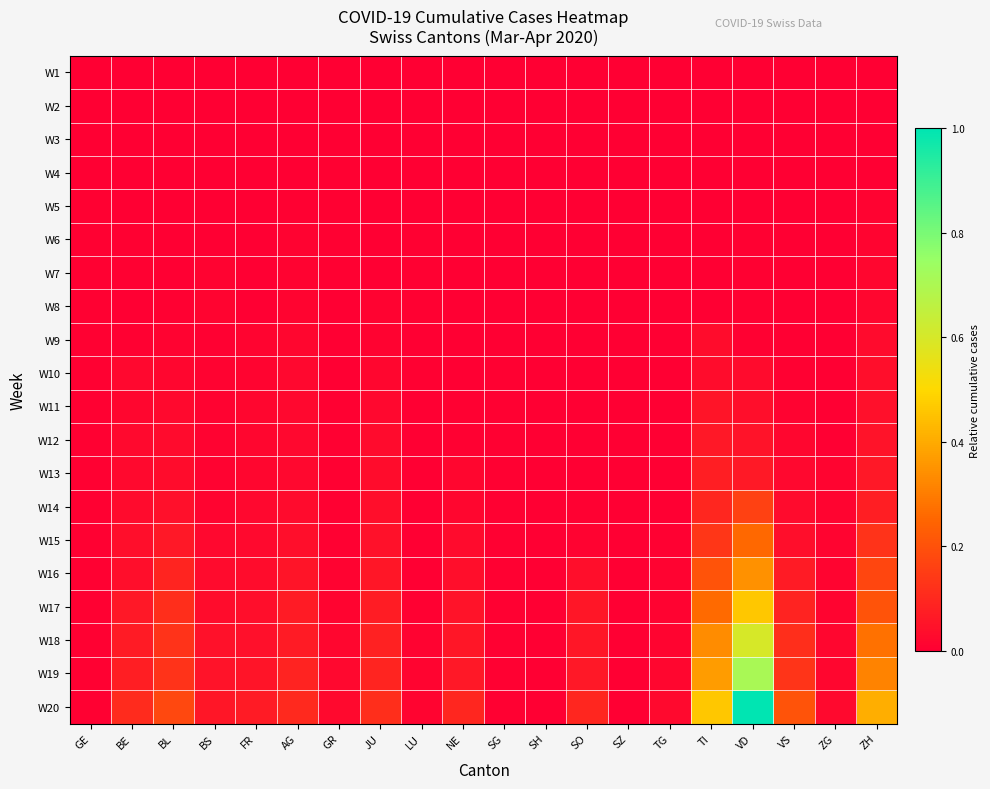

Reading left to right, what are all the values shown in this chart?

W1: GE=0.0	BE=0.0	BL=0.0	BS=0.0	FR=0.0	AG=0.0	GR=0.0	JU=0.0	LU=0.0	NE=0.0	SG=0.0	SH=0.0	SO=0.0	SZ=0.0	TG=0.0	TI=0.0	VD=0.0	VS=0.0	ZG=0.0	ZH=0.0
W2: GE=0.0	BE=0.0	BL=0.0	BS=0.0	FR=0.0	AG=0.0	GR=0.0	JU=0.0	LU=0.0	NE=0.0	SG=0.0	SH=0.0	SO=0.0	SZ=0.0	TG=0.0	TI=0.0	VD=0.0	VS=0.0	ZG=0.0	ZH=0.0
W3: GE=0.0	BE=0.0	BL=0.0	BS=0.0	FR=0.0	AG=0.0	GR=0.0	JU=0.0	LU=0.0	NE=0.0	SG=0.0	SH=0.0	SO=0.0	SZ=0.0	TG=0.0	TI=0.0	VD=0.0	VS=0.0	ZG=0.0	ZH=0.0
W4: GE=0.0	BE=0.0	BL=0.0	BS=0.0	FR=0.0	AG=0.0	GR=0.0	JU=0.0	LU=0.0	NE=0.0	SG=0.0	SH=0.0	SO=0.0	SZ=0.0	TG=0.0	TI=0.0	VD=0.0	VS=0.0	ZG=0.0	ZH=0.0
W5: GE=0.0	BE=0.0	BL=0.0	BS=0.0	FR=0.0	AG=0.0	GR=0.0	JU=0.0	LU=0.0	NE=0.0	SG=0.0	SH=0.0	SO=0.0	SZ=0.0	TG=0.0	TI=0.0	VD=0.0	VS=0.0	ZG=0.0	ZH=0.0
W6: GE=0.0	BE=0.0	BL=0.0	BS=0.0	FR=0.0	AG=0.0	GR=0.0	JU=0.0	LU=0.0	NE=0.0	SG=0.0	SH=0.0	SO=0.0	SZ=0.0	TG=0.0	TI=0.0	VD=0.0	VS=0.0	ZG=0.0	ZH=0.0
W7: GE=0.0	BE=0.0	BL=0.0	BS=0.0	FR=0.0	AG=0.0	GR=0.0	JU=0.0	LU=0.0	NE=0.0	SG=0.0	SH=0.0	SO=0.0	SZ=0.0	TG=0.0	TI=0.0	VD=0.0	VS=0.0	ZG=0.0	ZH=0.0
W8: GE=0.0	BE=0.0	BL=0.0	BS=0.0	FR=0.0	AG=0.0	GR=0.0	JU=0.0	LU=0.0	NE=0.0	SG=0.0	SH=0.0	SO=0.0	SZ=0.0	TG=0.0	TI=0.0	VD=0.0	VS=0.0	ZG=0.0	ZH=0.0
W9: GE=0.0	BE=0.0	BL=0.0	BS=0.0	FR=0.0	AG=0.0	GR=0.0	JU=0.0	LU=0.0	NE=0.0	SG=0.0	SH=0.0	SO=0.0	SZ=0.0	TG=0.0	TI=0.0	VD=0.0	VS=0.0	ZG=0.0	ZH=0.0
W10: GE=0.0	BE=0.0	BL=0.0	BS=0.0	FR=0.0	AG=0.0	GR=0.0	JU=0.0	LU=0.0	NE=0.0	SG=0.0	SH=0.0	SO=0.0	SZ=0.0	TG=0.0	TI=0.0	VD=0.0	VS=0.0	ZG=0.0	ZH=0.0
W11: GE=0.0	BE=0.0	BL=0.0	BS=0.0	FR=0.0	AG=0.0	GR=0.0	JU=0.0	LU=0.0	NE=0.0	SG=0.0	SH=0.0	SO=0.0	SZ=0.0	TG=0.0	TI=0.1	VD=0.0	VS=0.0	ZG=0.0	ZH=0.0
W12: GE=0.0	BE=0.0	BL=0.0	BS=0.0	FR=0.0	AG=0.0	GR=0.0	JU=0.0	LU=0.0	NE=0.0	SG=0.0	SH=0.0	SO=0.0	SZ=0.0	TG=0.0	TI=0.1	VD=0.1	VS=0.0	ZG=0.0	ZH=0.1
W13: GE=0.0	BE=0.0	BL=0.0	BS=0.0	FR=0.0	AG=0.0	GR=0.0	JU=0.0	LU=0.0	NE=0.0	SG=0.0	SH=0.0	SO=0.0	SZ=0.0	TG=0.0	TI=0.1	VD=0.1	VS=0.0	ZG=0.0	ZH=0.1
W14: GE=0.0	BE=0.0	BL=0.0	BS=0.0	FR=0.0	AG=0.0	GR=0.0	JU=0.0	LU=0.0	NE=0.0	SG=0.0	SH=0.0	SO=0.0	SZ=0.0	TG=0.0	TI=0.1	VD=0.2	VS=0.0	ZG=0.0	ZH=0.1
W15: GE=0.0	BE=0.0	BL=0.1	BS=0.0	FR=0.0	AG=0.0	GR=0.0	JU=0.0	LU=0.0	NE=0.0	SG=0.0	SH=0.0	SO=0.0	SZ=0.0	TG=0.0	TI=0.1	VD=0.3	VS=0.0	ZG=0.0	ZH=0.1
W16: GE=0.0	BE=0.0	BL=0.1	BS=0.0	FR=0.0	AG=0.1	GR=0.0	JU=0.1	LU=0.0	NE=0.0	SG=0.0	SH=0.0	SO=0.0	SZ=0.0	TG=0.0	TI=0.2	VD=0.3	VS=0.1	ZG=0.0	ZH=0.2
W17: GE=0.0	BE=0.1	BL=0.1	BS=0.0	FR=0.0	AG=0.1	GR=0.0	JU=0.1	LU=0.0	NE=0.0	SG=0.0	SH=0.0	SO=0.1	SZ=0.0	TG=0.0	TI=0.3	VD=0.5	VS=0.1	ZG=0.0	ZH=0.2
W18: GE=0.0	BE=0.1	BL=0.1	BS=0.0	FR=0.0	AG=0.1	GR=0.0	JU=0.1	LU=0.0	NE=0.1	SG=0.0	SH=0.0	SO=0.1	SZ=0.0	TG=0.0	TI=0.3	VD=0.6	VS=0.1	ZG=0.0	ZH=0.3
W19: GE=0.0	BE=0.1	BL=0.1	BS=0.0	FR=0.1	AG=0.1	GR=0.0	JU=0.1	LU=0.0	NE=0.1	SG=0.0	SH=0.0	SO=0.1	SZ=0.0	TG=0.0	TI=0.4	VD=0.7	VS=0.1	ZG=0.0	ZH=0.3
W20: GE=0.0	BE=0.1	BL=0.2	BS=0.1	FR=0.1	AG=0.1	GR=0.0	JU=0.1	LU=0.0	NE=0.1	SG=0.0	SH=0.0	SO=0.1	SZ=0.0	TG=0.0	TI=0.5	VD=1.0	VS=0.2	ZG=0.0	ZH=0.4